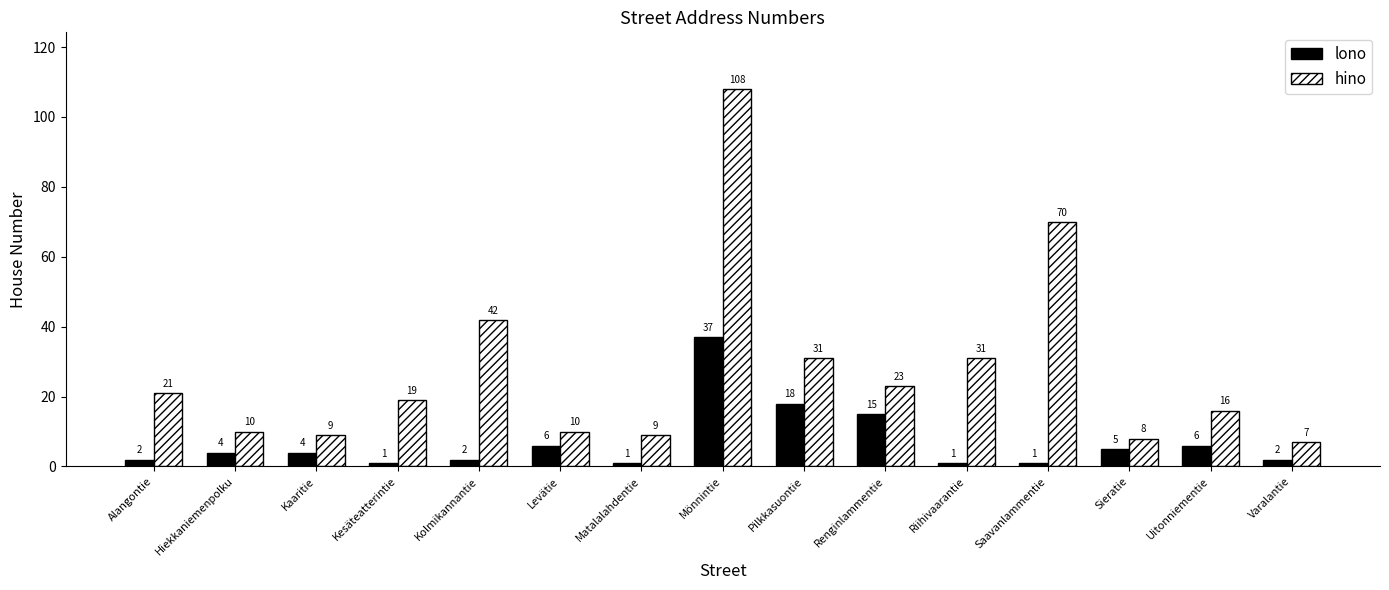

Are the bars grouped side by side (vs. stacked)?

Yes